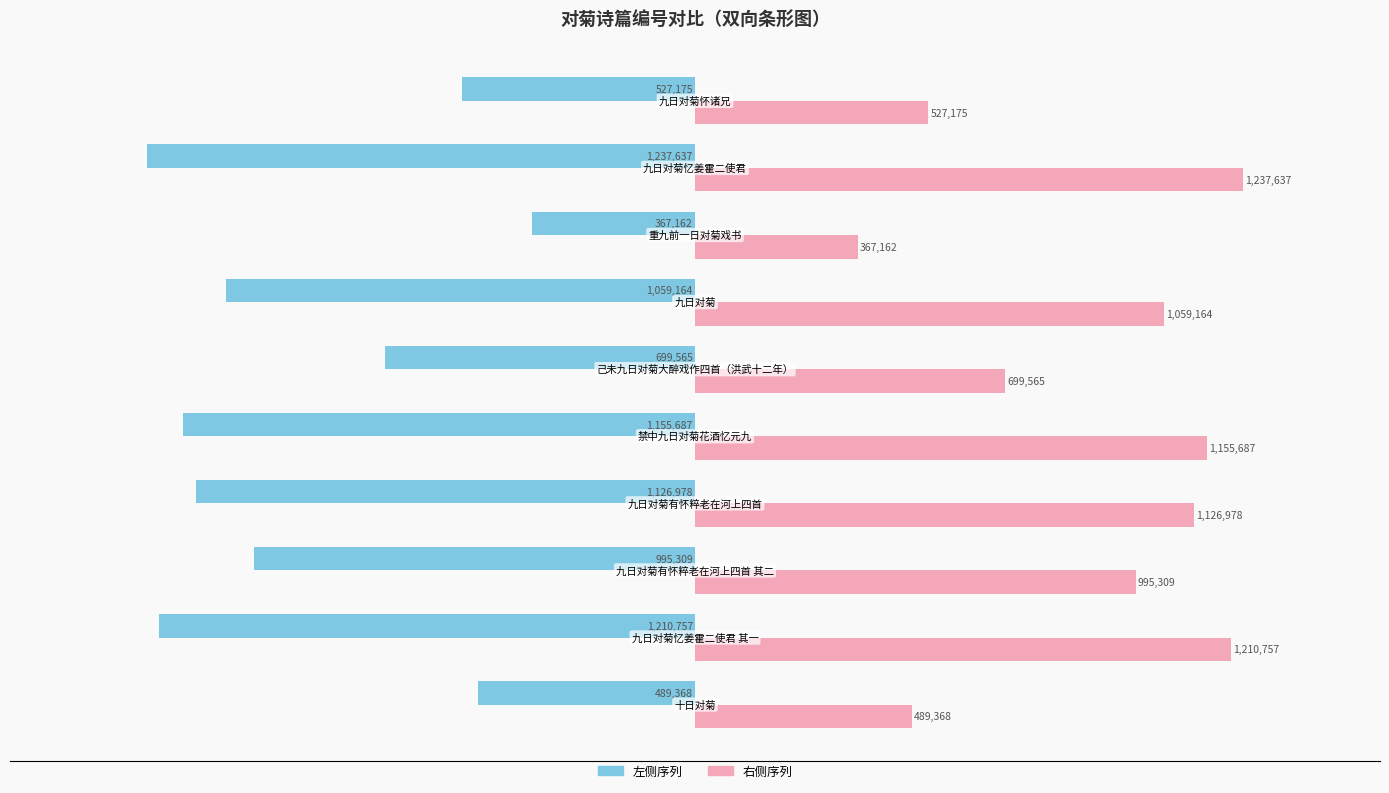

What are all the series names shown in the legend?

左侧序列, 右侧序列